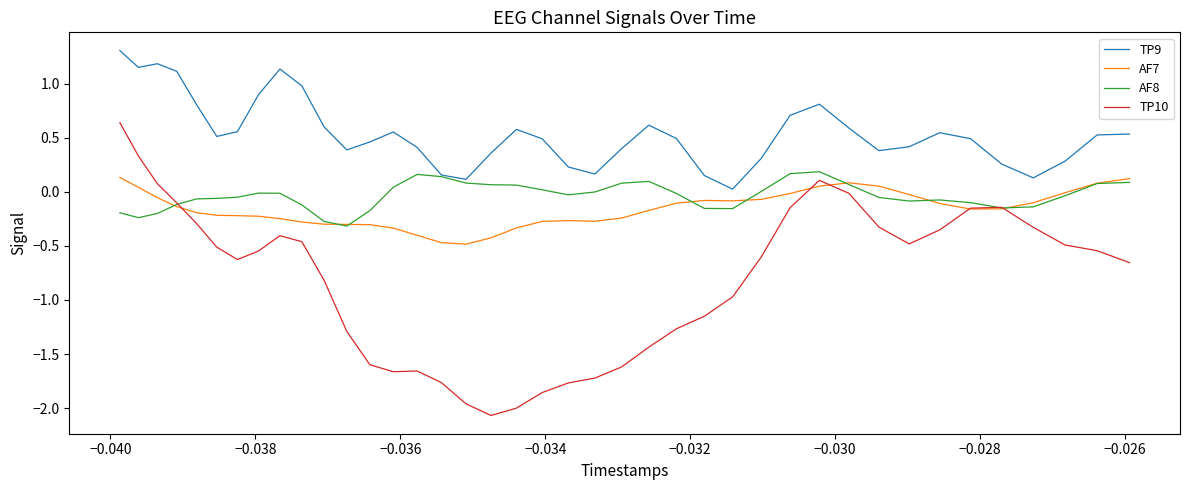

Which series has the widest spread of values?

TP10